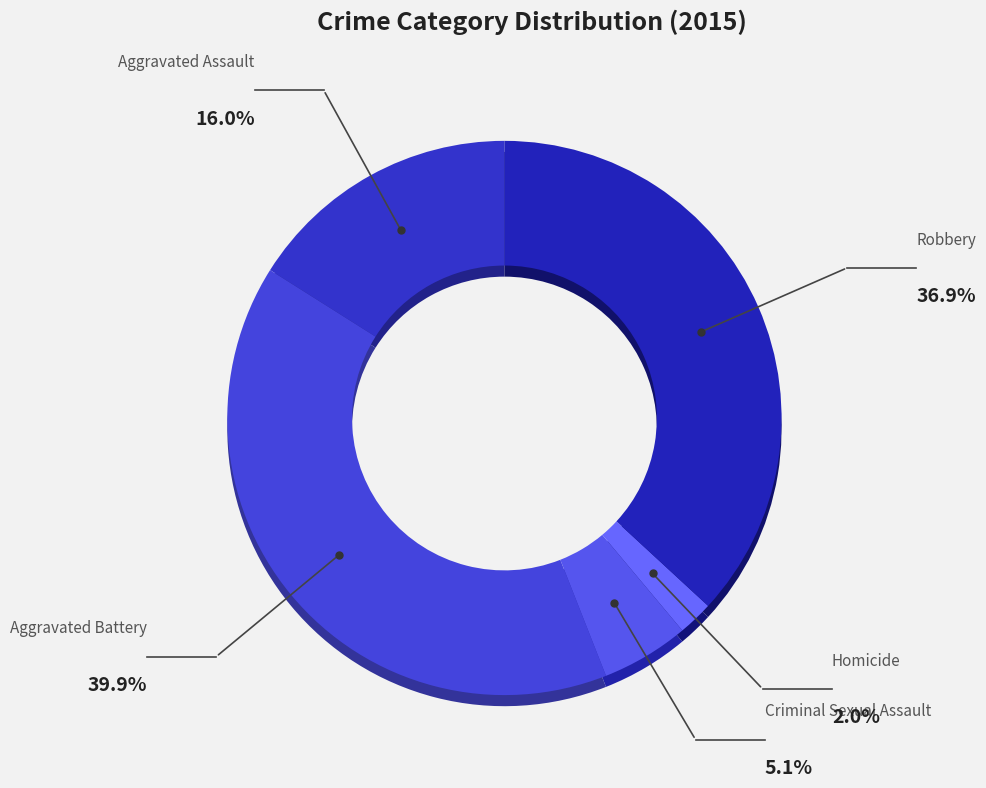

Is it true that Robbery is 37% of the pie?

True